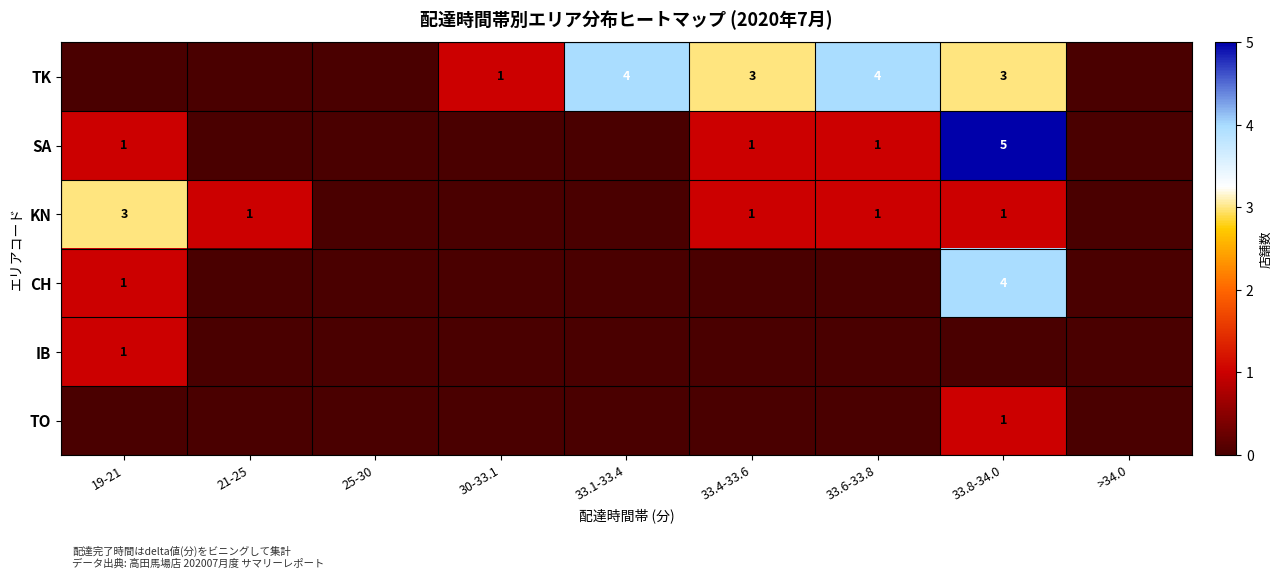

The TK series shows 3 at 33.8-34.0. True or false?

True